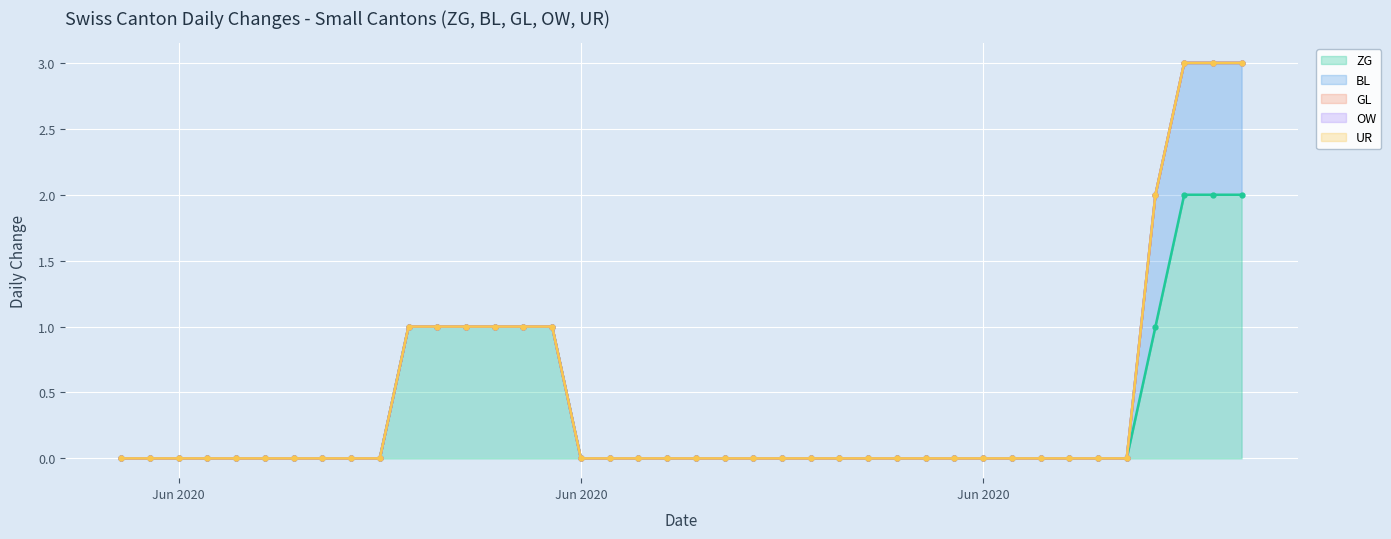

Between 2020-06-05 and 2020-06-16, which series saw the biggest shift?

ZG